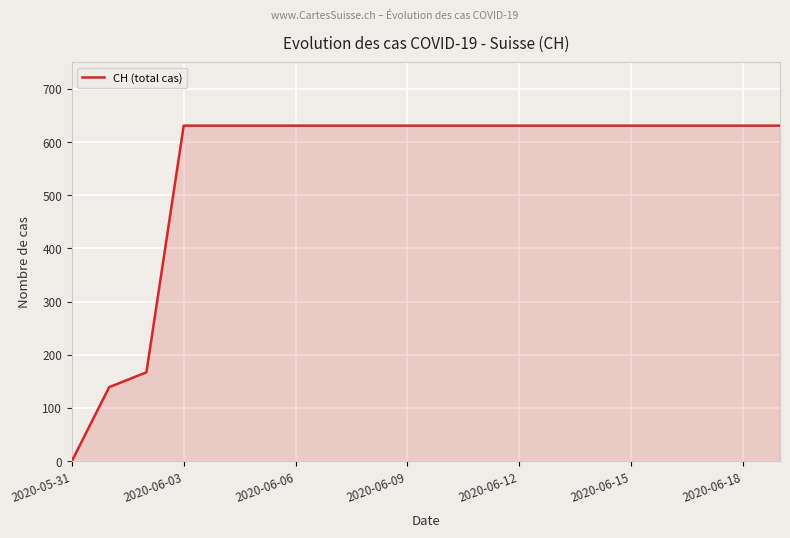

What is the difference between the maximum and minimum values?

631